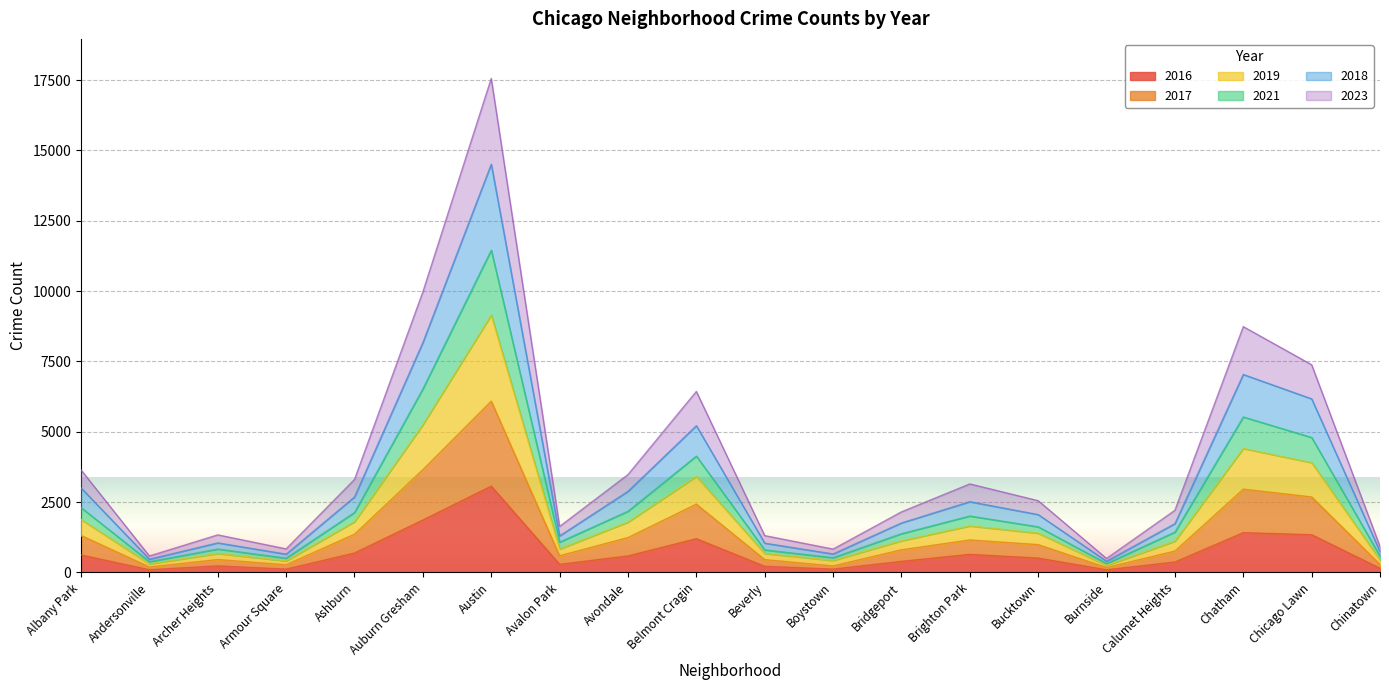

How many lines are shown in the chart?

6